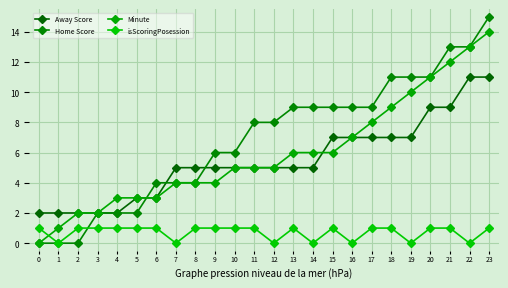

Rank the series by their maximum value, from lowest to highest.

isScoringPosession, Away Score, Minute, Home Score